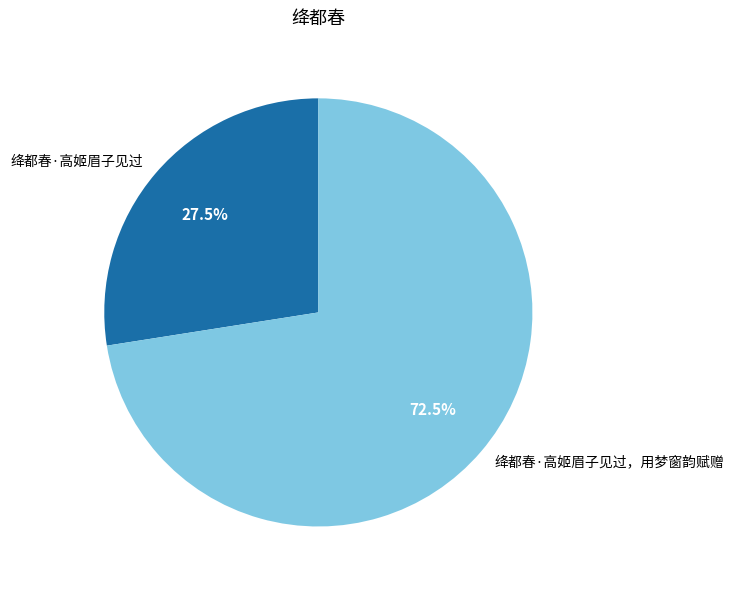

What is the ratio of the value at 绛都春·高姬眉子见过，用梦窗韵赋赠 to the value at 绛都春·高姬眉子见过?

2.6